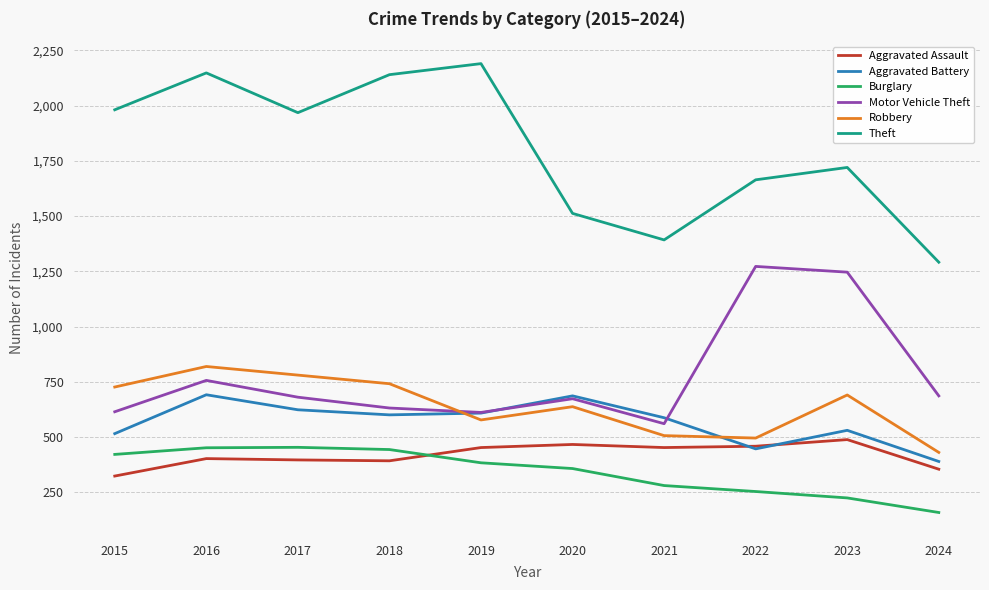

How many series are shown in this chart?

6